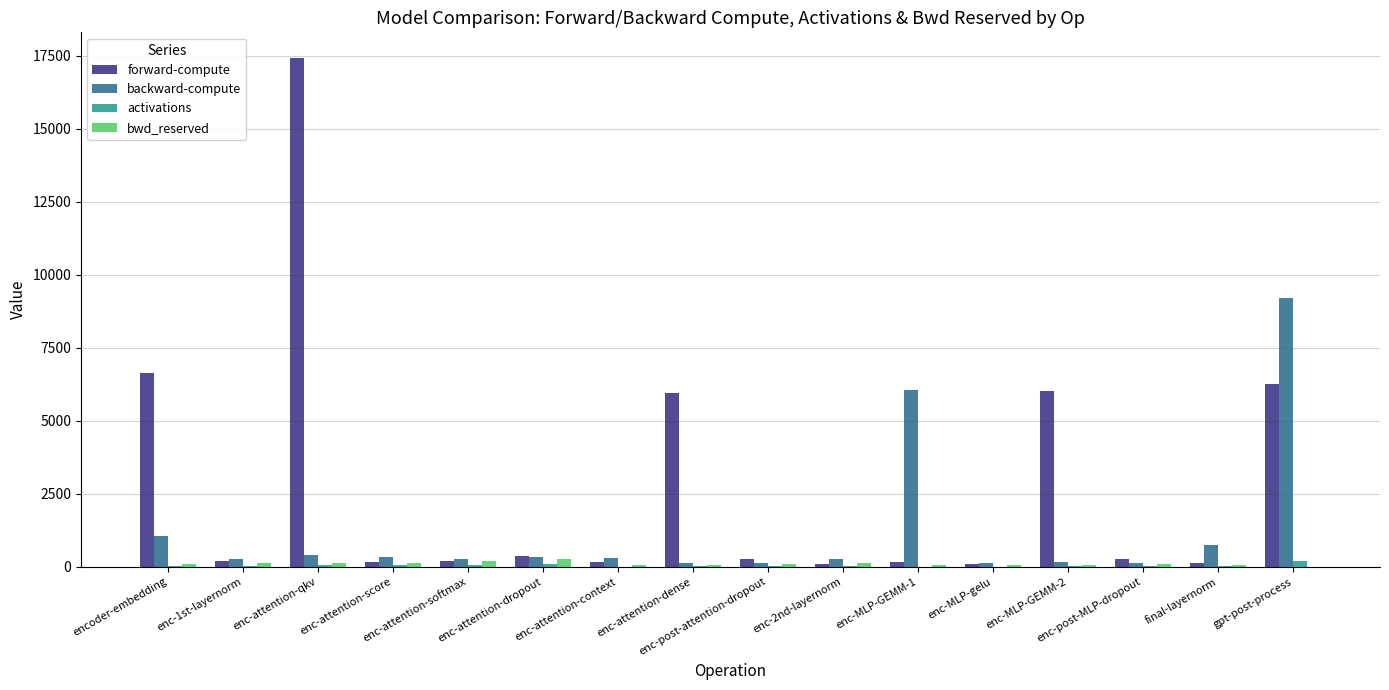

What is the average value of the bwd_reserved series?

102.5